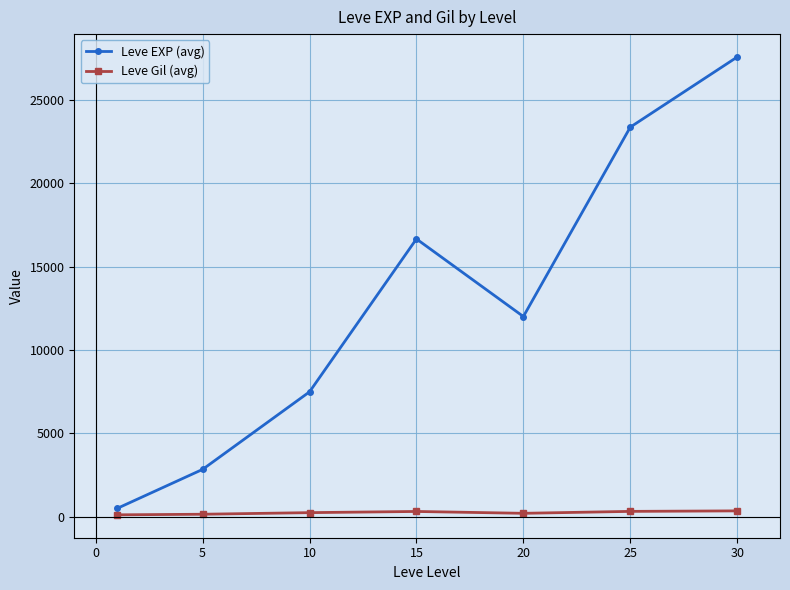

Does the chart have visible grid lines?

Yes